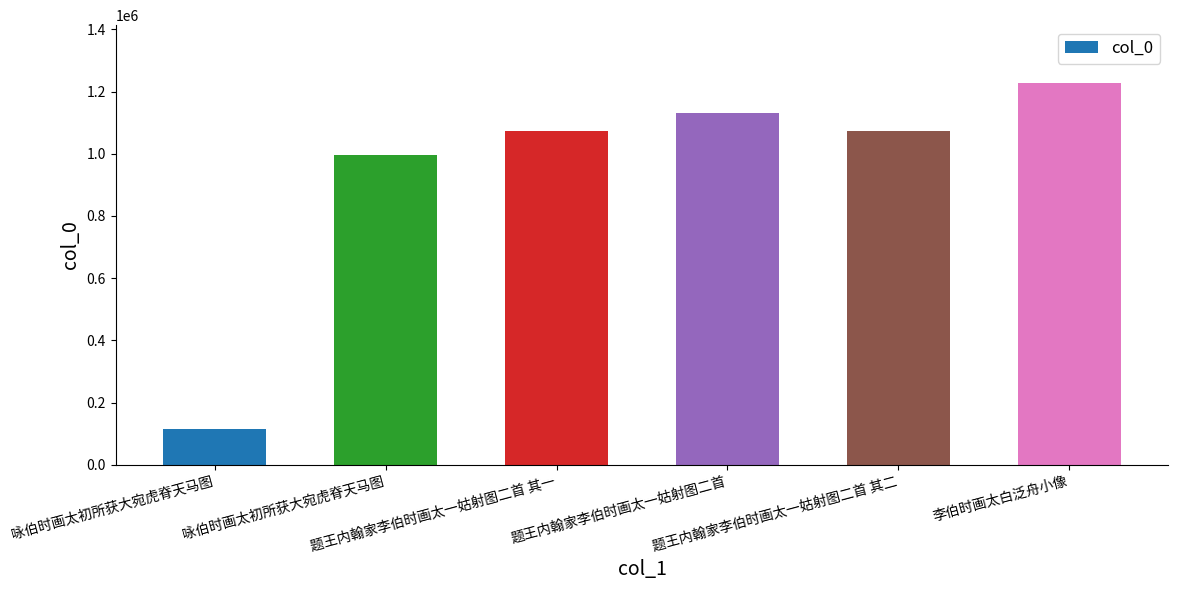

What is the sum of the values at 题王内翰家李伯时画太一姑射图二首 其二 and 李伯时画太白泛舟小像?

2300670